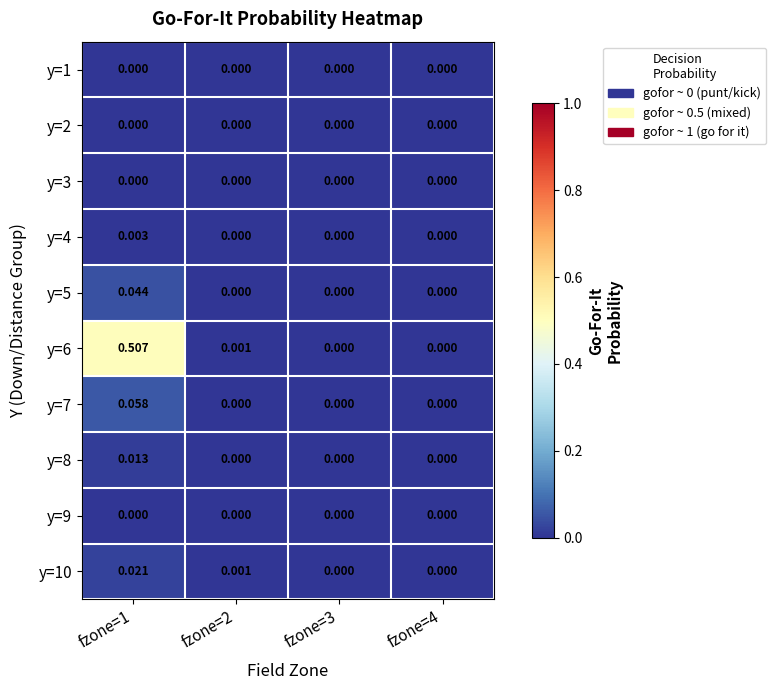

Is the value of y=9 at fzone=2 greater than the value of y=7 at fzone=1?

No